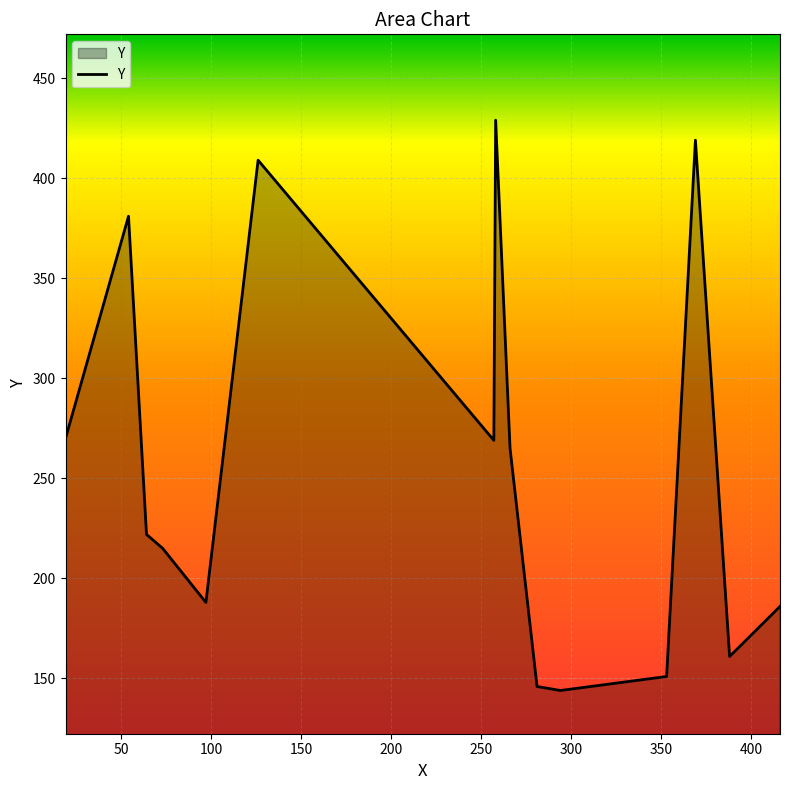

What is the greatest value displayed?

429